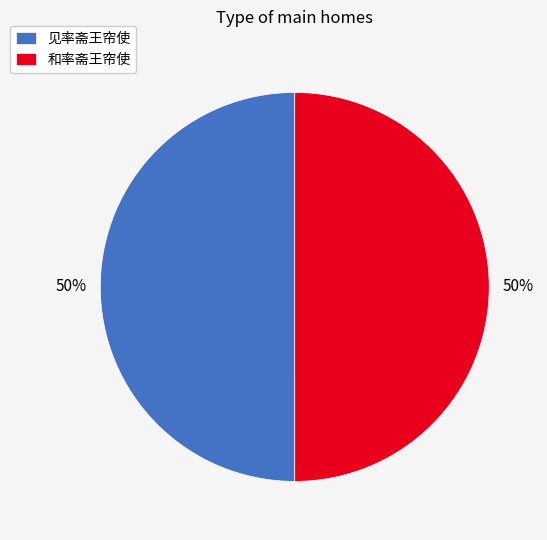

Do 见率斋王帘使 and 和率斋王帘使 together represent more than half of the pie?

Yes